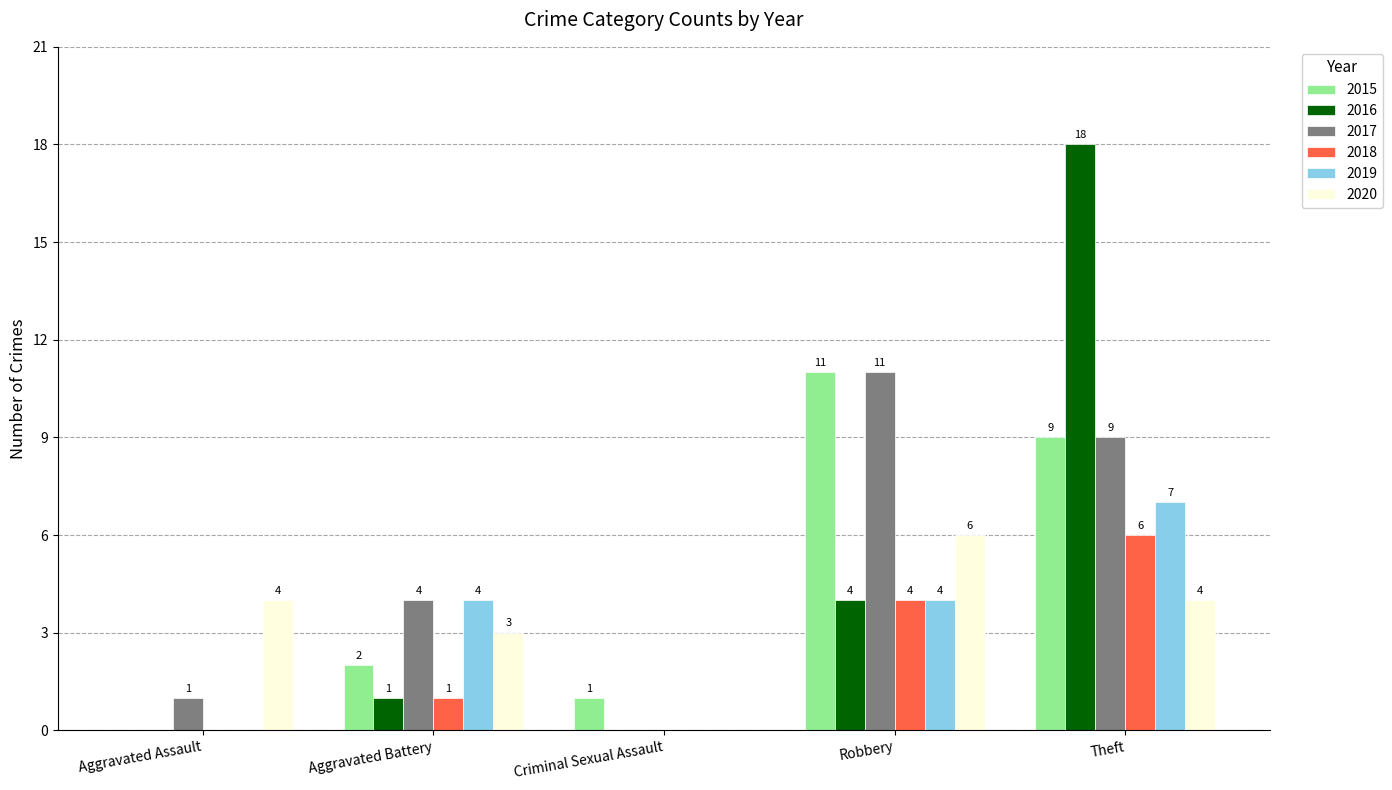

What is the maximum value for 2018?

6